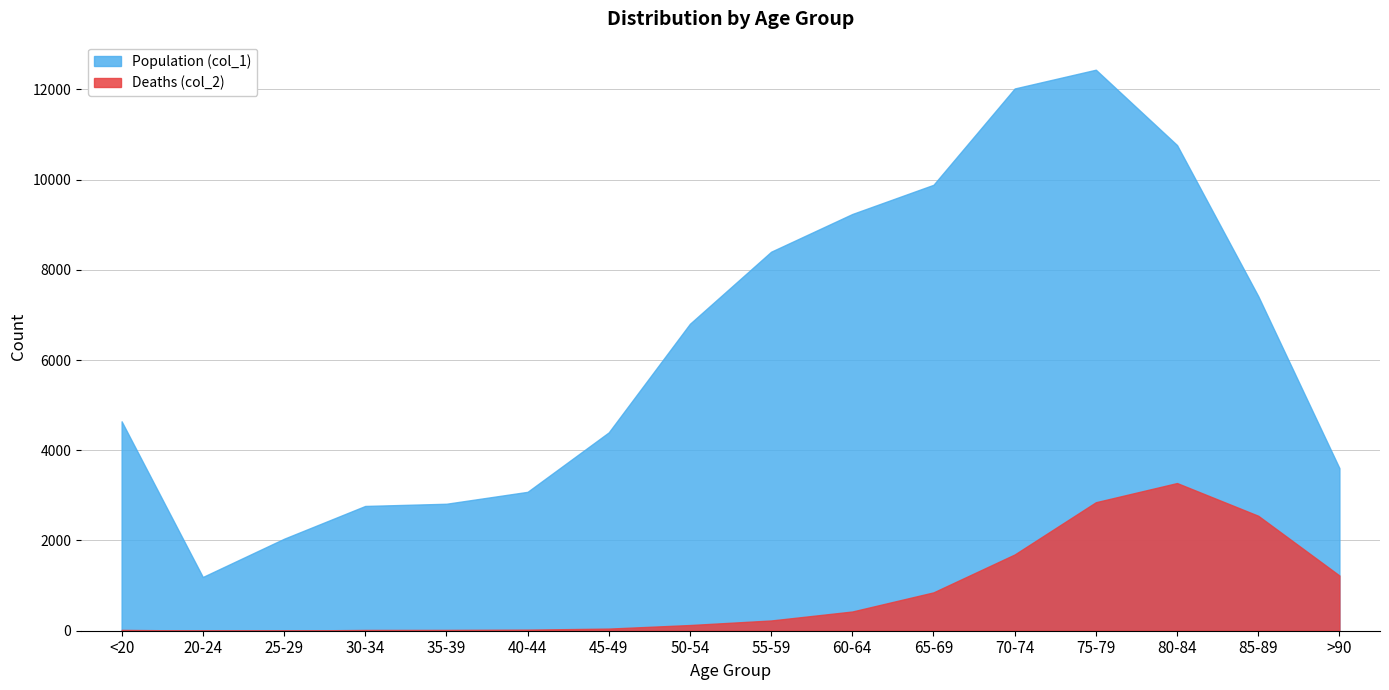

Which has a higher value, 50-54 or 25-29?

50-54